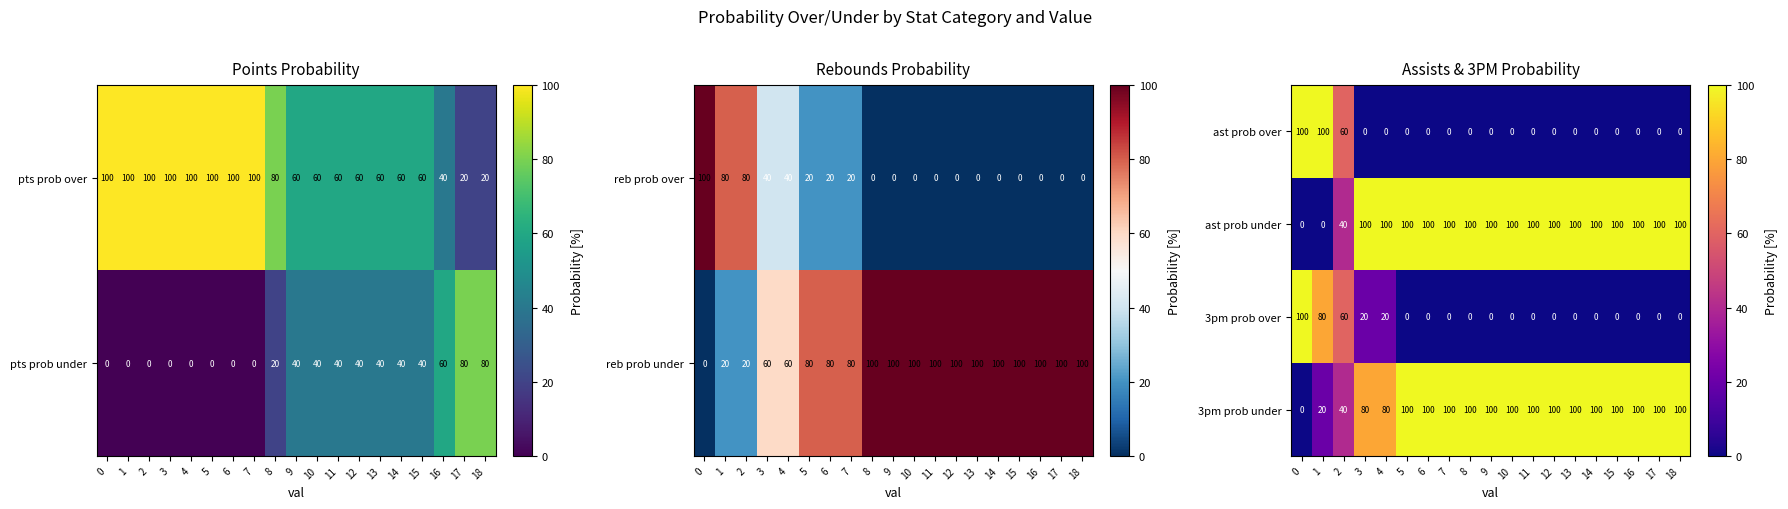

Is it true that 3pm prob under equals 67 at 9?

False